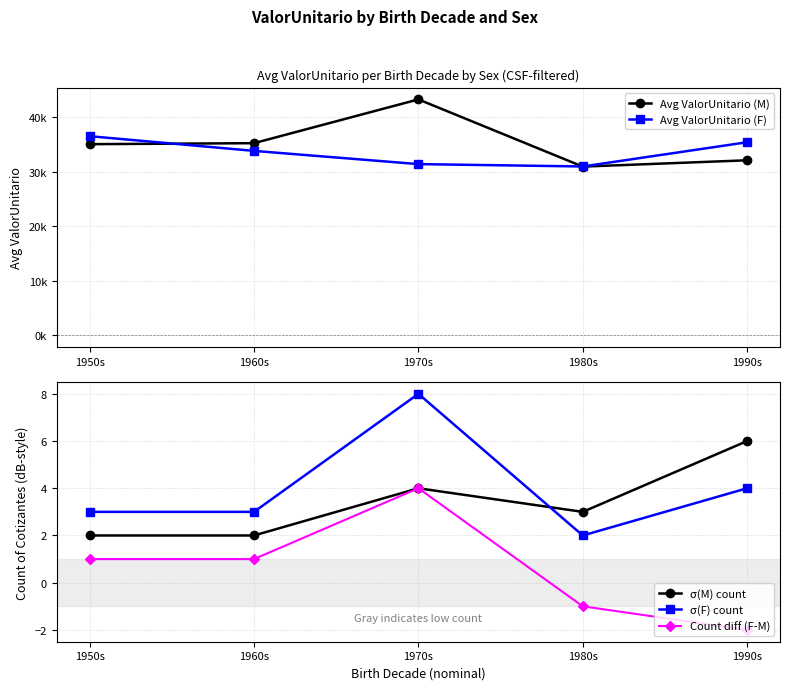

What is the sum of the Count diff (F-M) values at 1980s and 1970s?

3